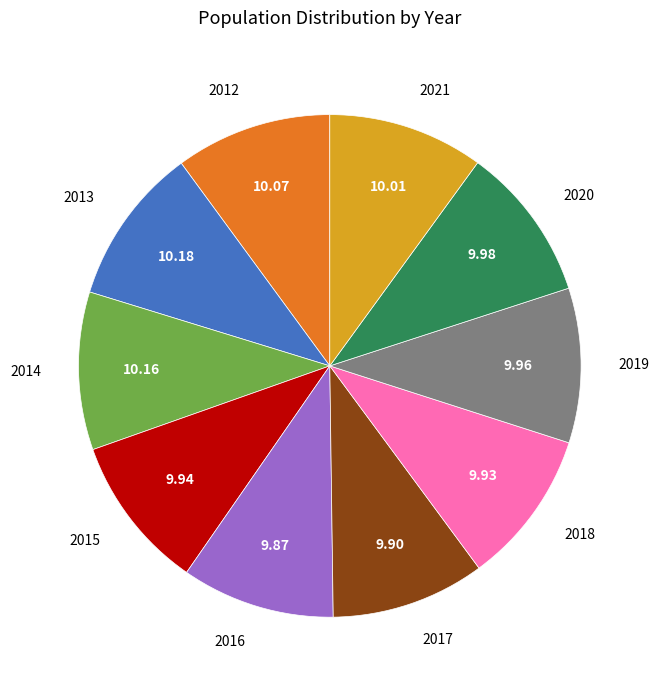

The 2020 slice represents 3% of the pie. True or false?

False